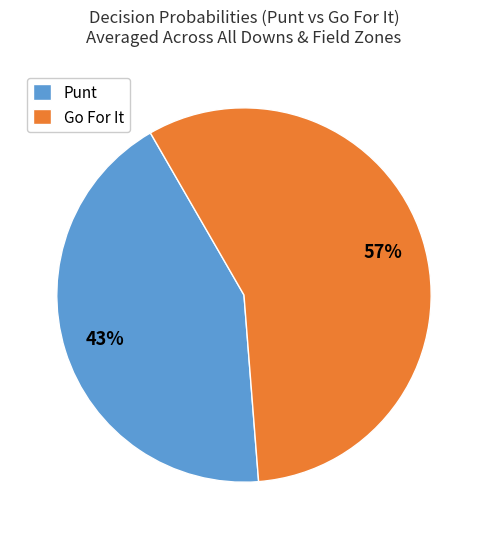

Do Go For It and Punt together represent more than half of the pie?

Yes